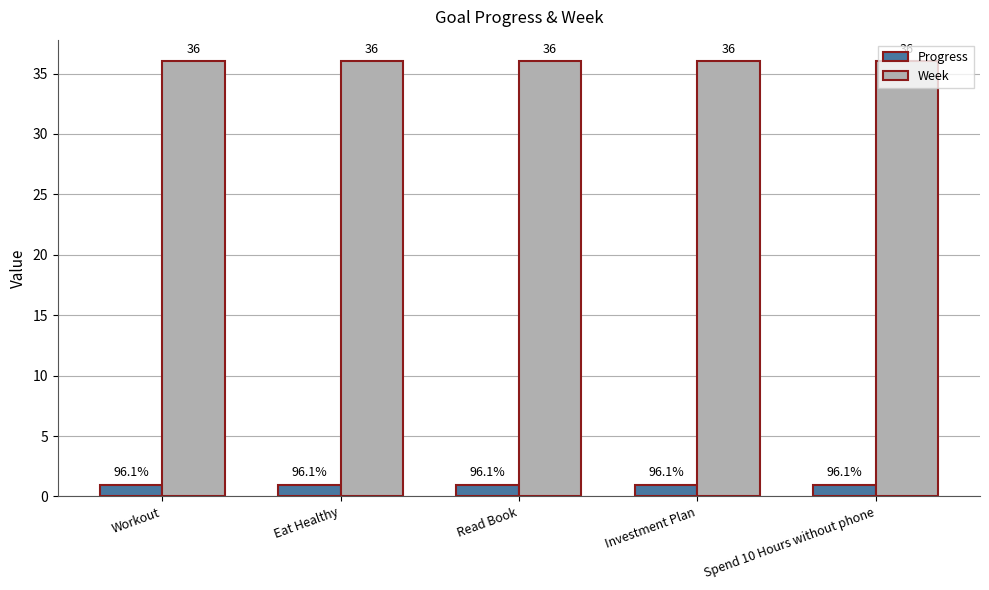

What is the sum of all Week values?

180.0